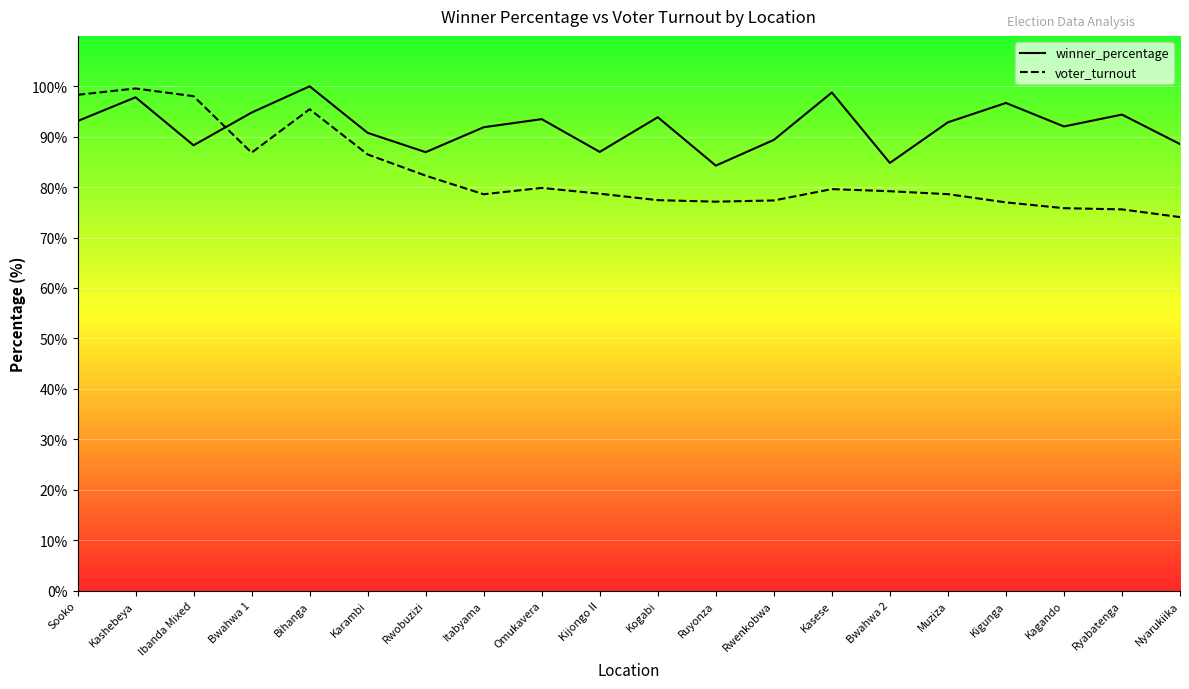

What is the maximum value shown in the chart?

100.0